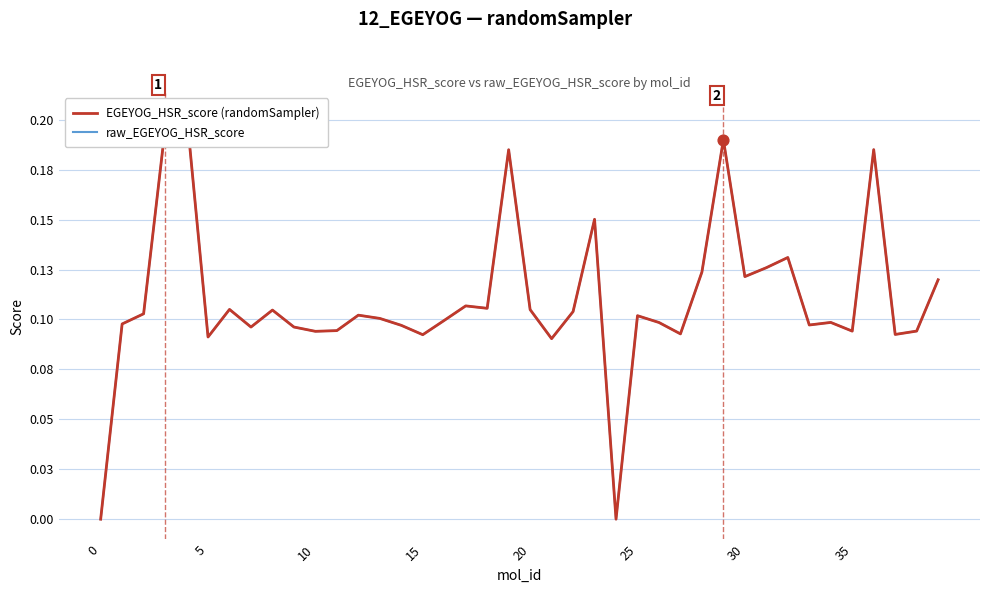

Which series has the widest spread of Y values?

EGEYOG_HSR_score (randomSampler)